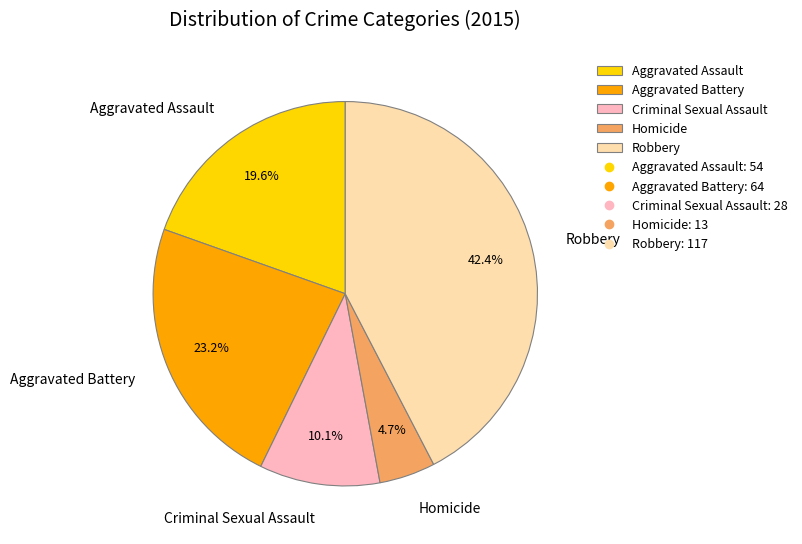

Is there any slice that represents more than half of the pie?

No